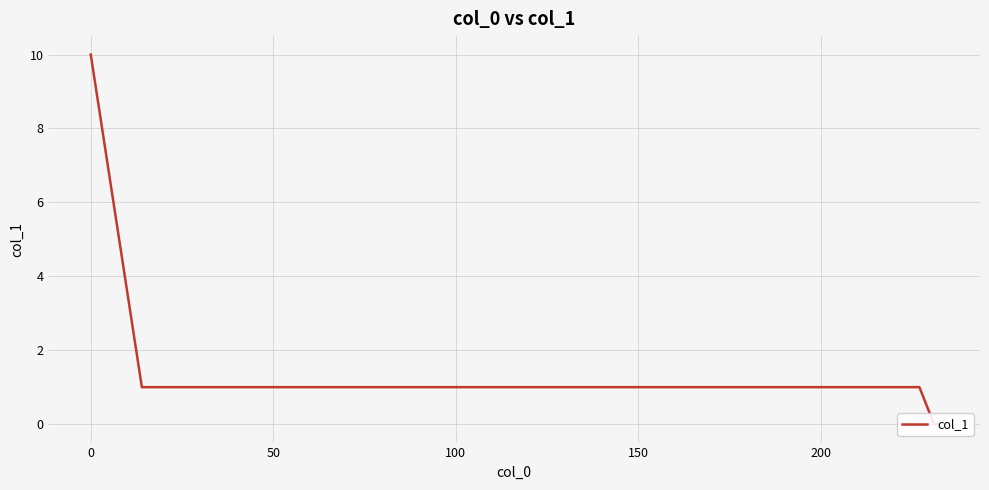

What is the greatest value displayed?

10